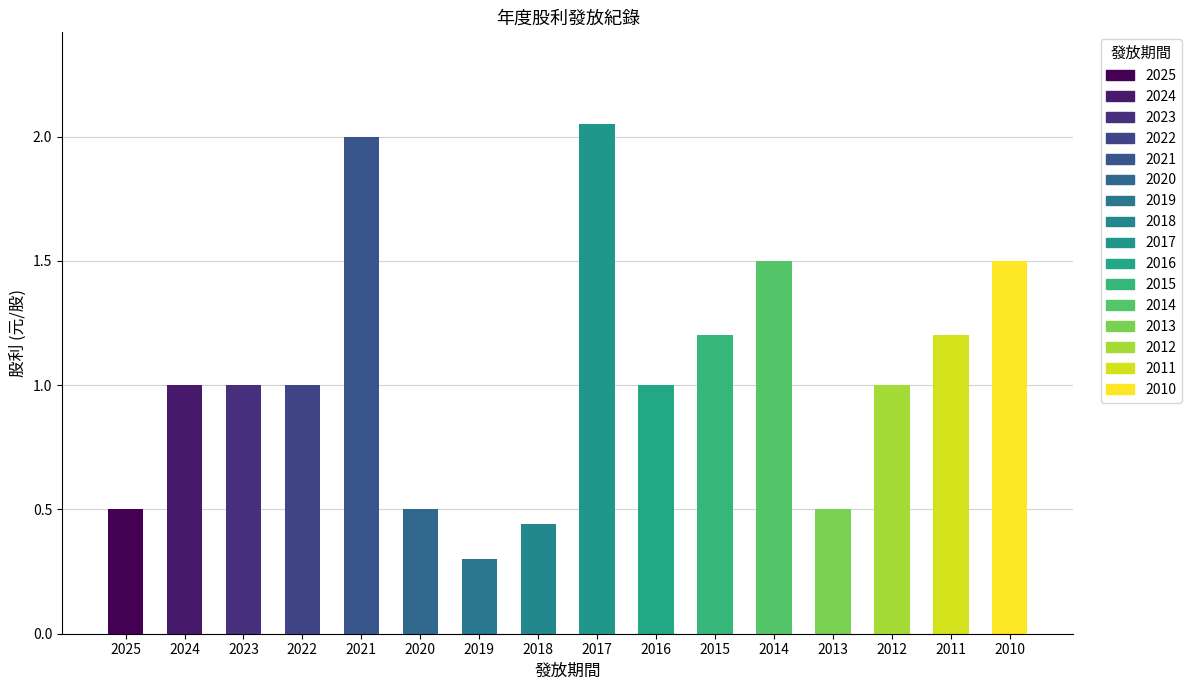

What is the difference between the second highest and second lowest values in the 股利合計 series?

1.6